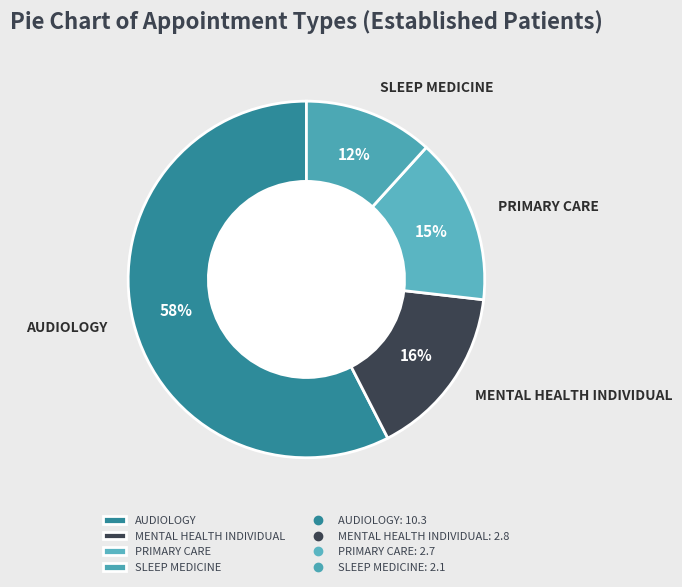

To the nearest percent, what is the average slice percentage?

25%